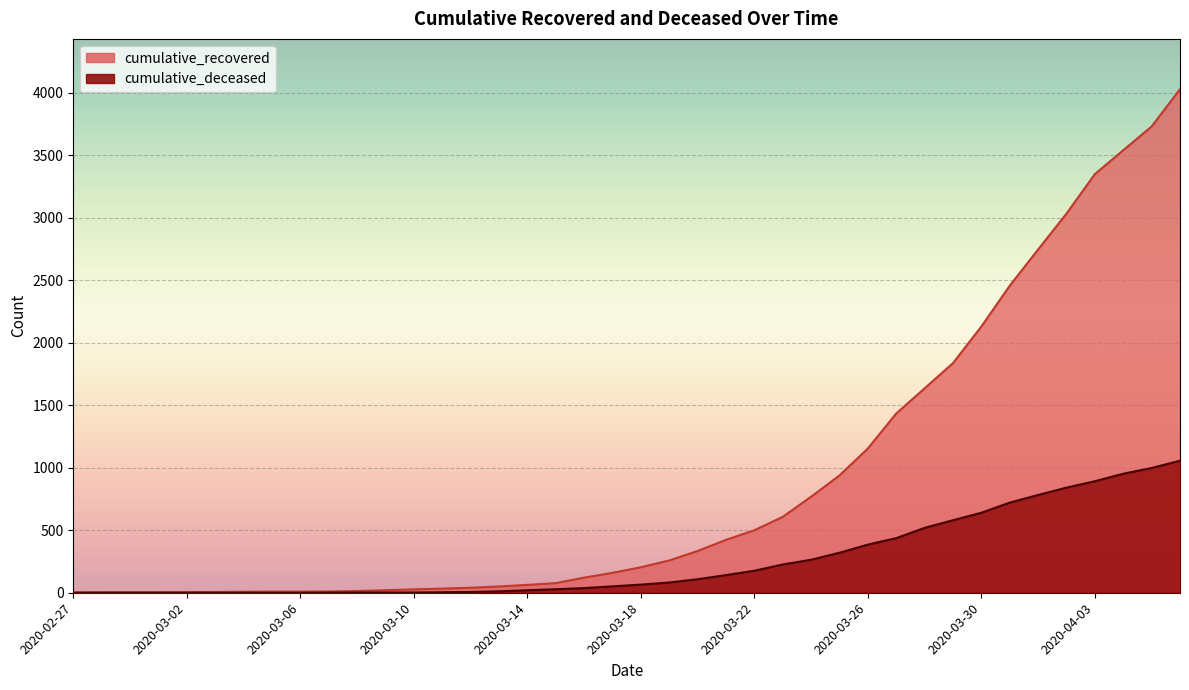

What position from the right is 2020-03-23?

15